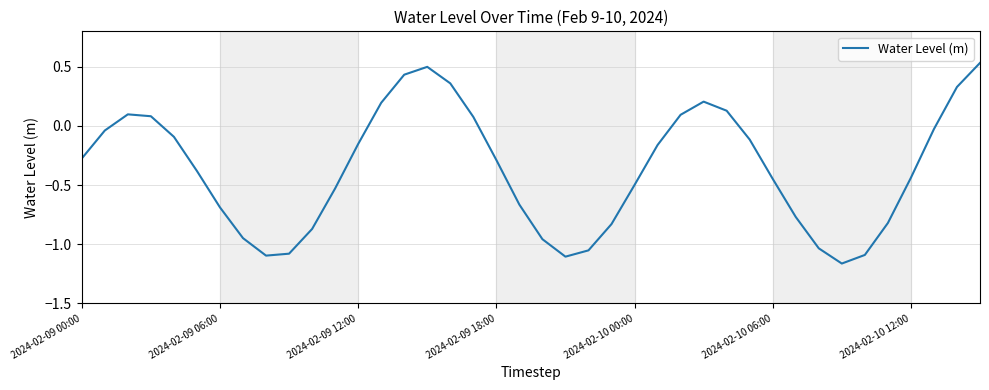

What is the difference between the maximum and minimum values?

1.7